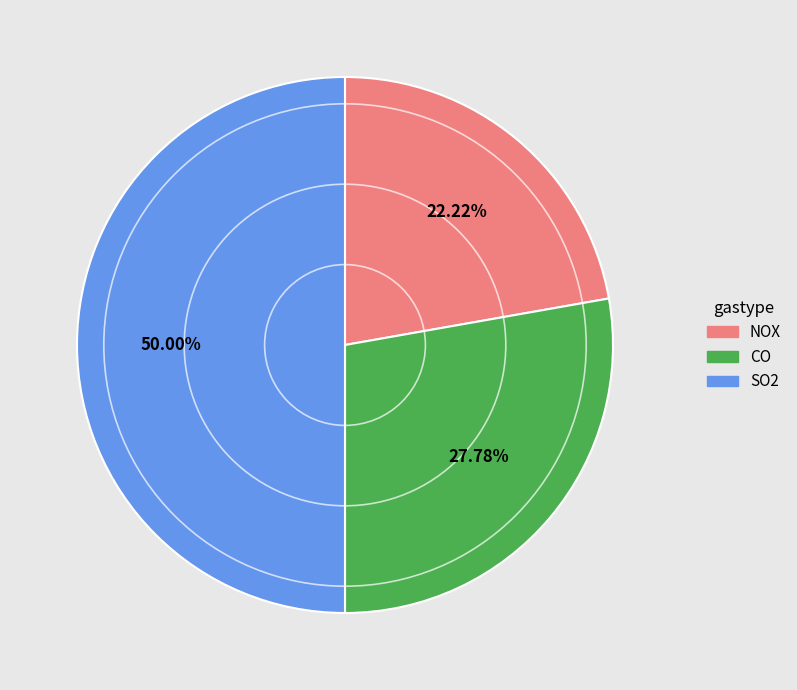

Between CO and NOX, which is larger?

CO